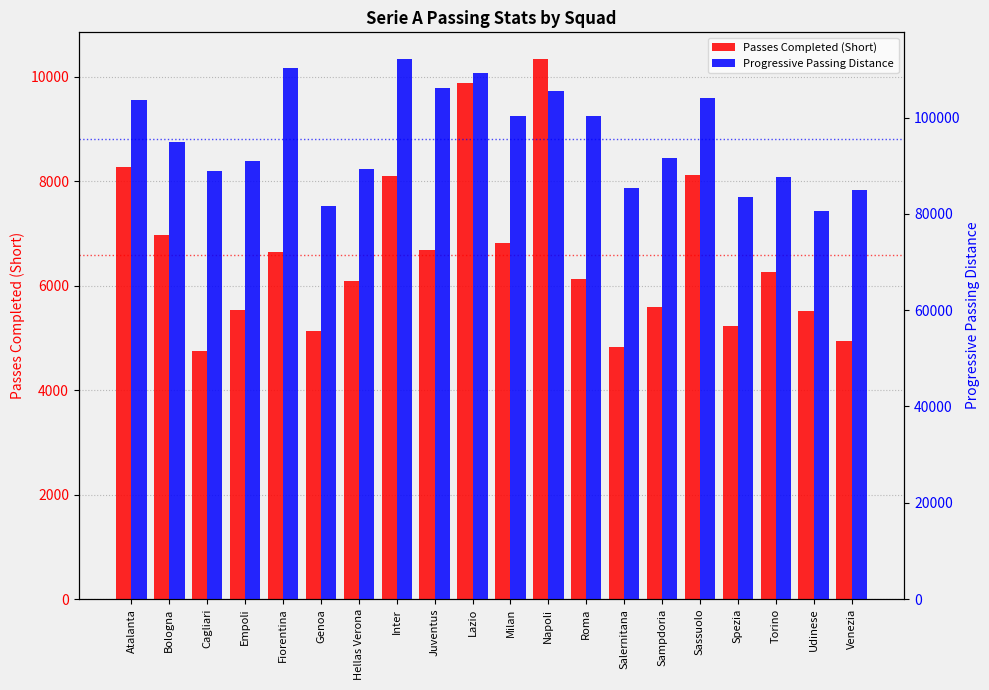

At which category does the chart reach its minimum across all series?

Cagliari